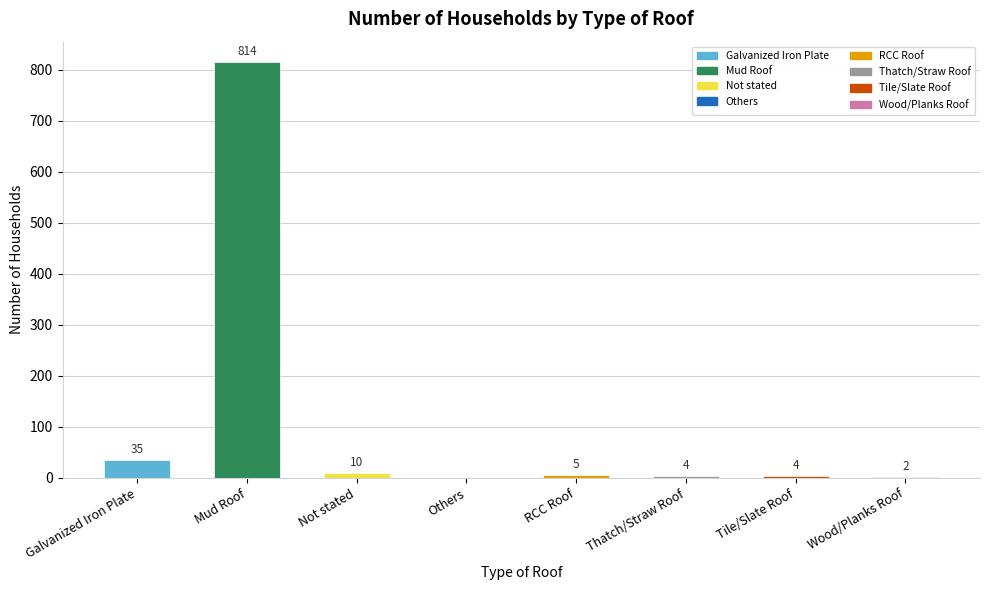

Is it true that the value at Tile/Slate Roof is 4?

True